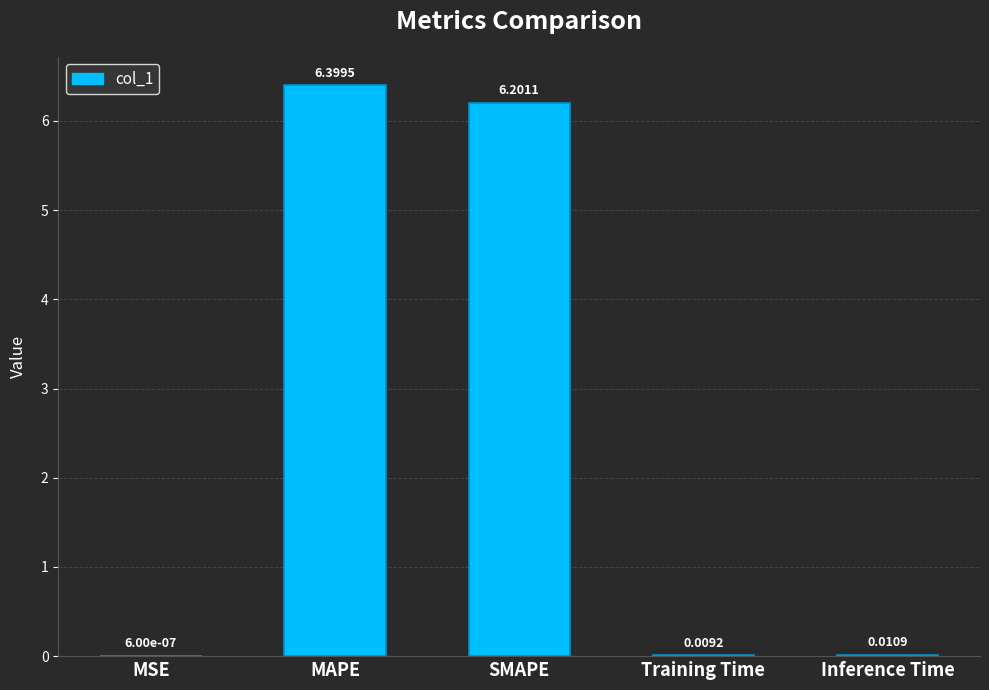

Which category has the highest value across all series?

MAPE